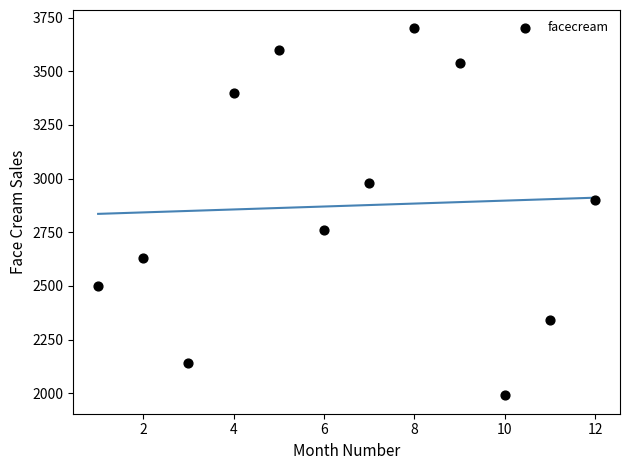

What Y value in the scatter plot is closest to 2845?

2900